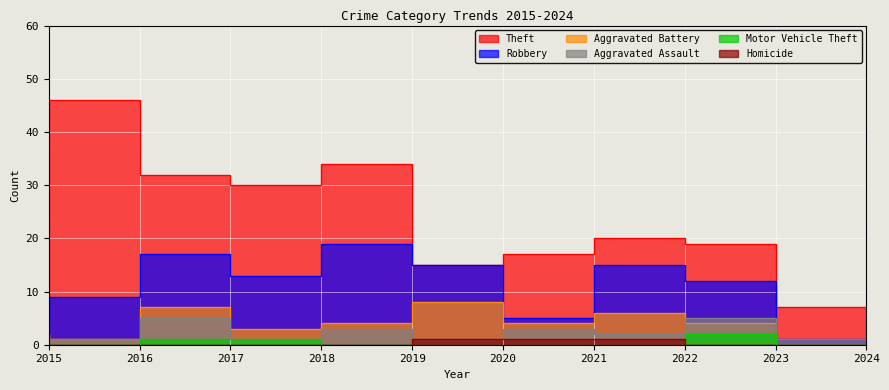

In Theft, how many points are lower than both neighbors (excluding endpoints)?

2